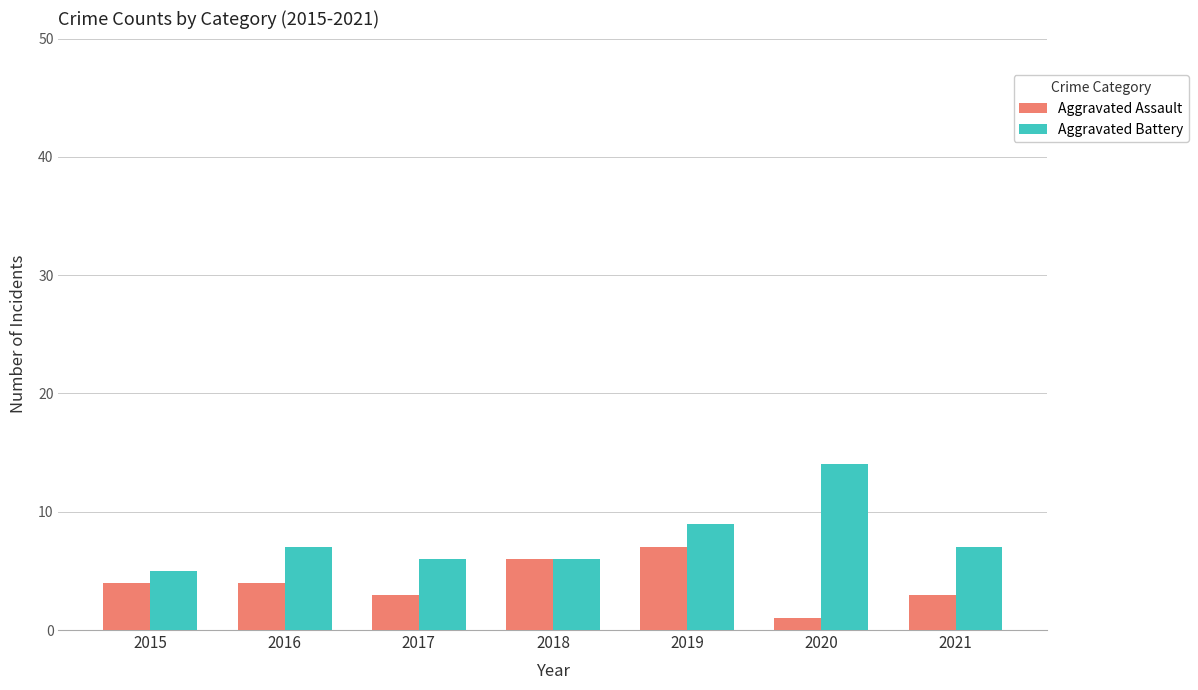

True or false: Aggravated Battery has a value of 6 at 2017.

True